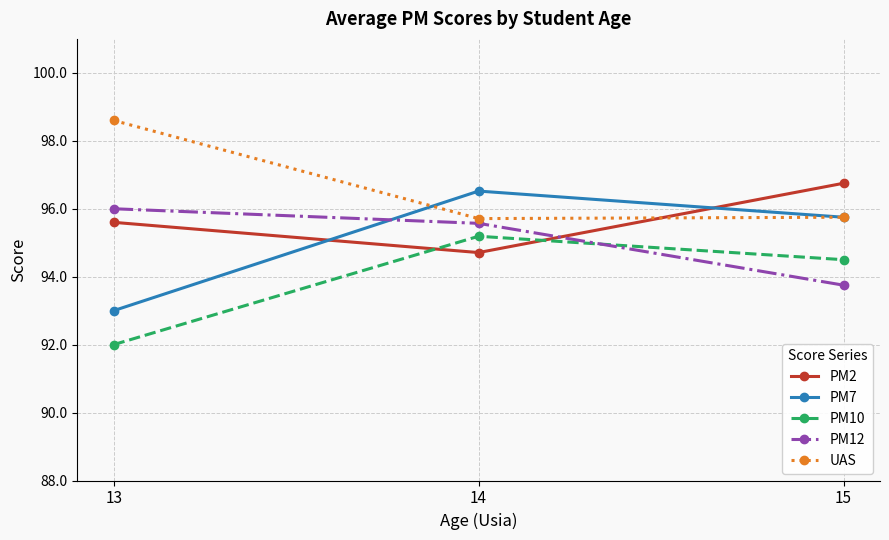

What is the value of the UAS point at the 2nd from the left?

95.7